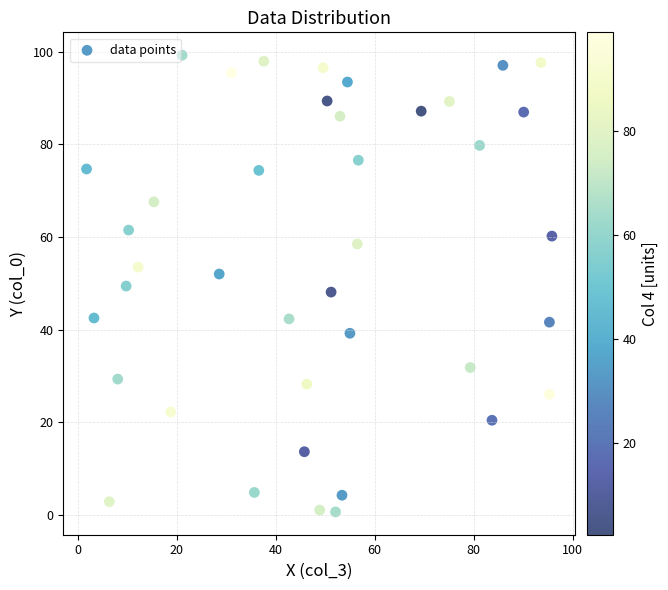

What is the range of Y values (max minus min)?

98.7